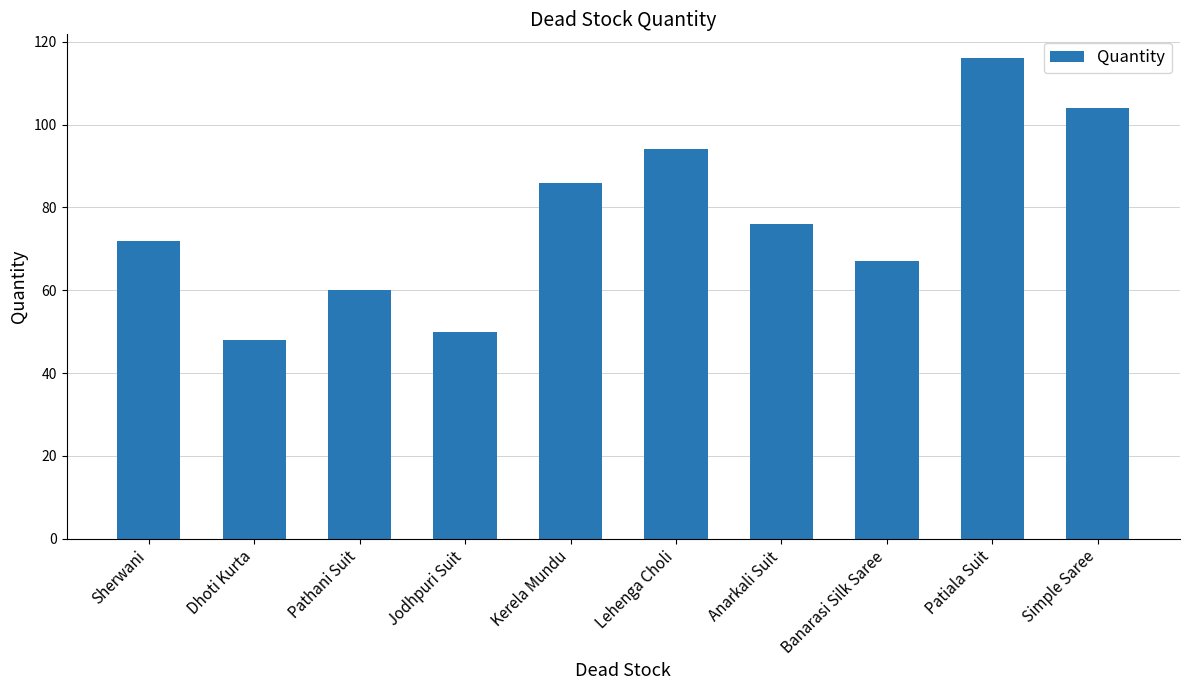

List the labels in order of value, largest first.

Patiala Suit, Simple Saree, Lehenga Choli, Kerela Mundu, Anarkali Suit, Sherwani, Banarasi Silk Saree, Pathani Suit, Jodhpuri Suit, Dhoti Kurta